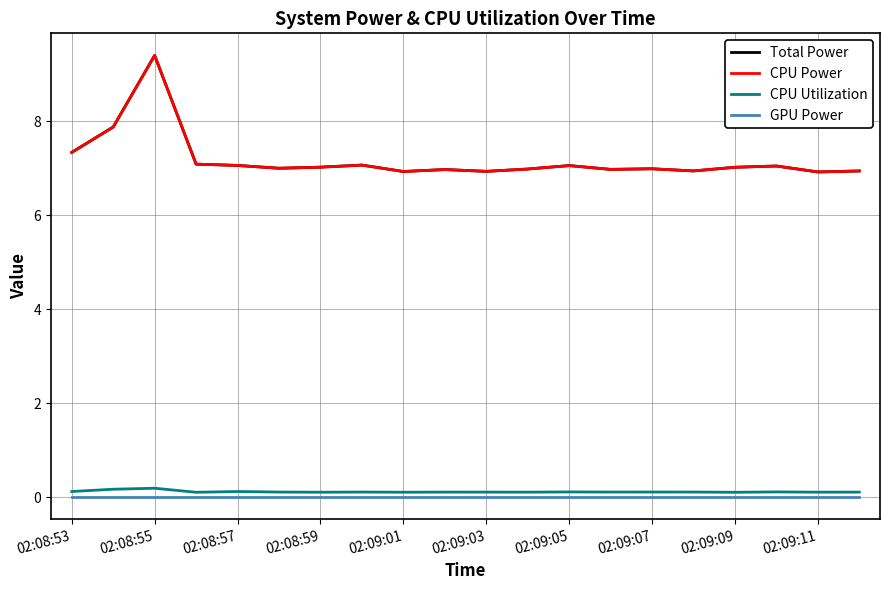

Does the chart display data point markers on the line(s)?

No